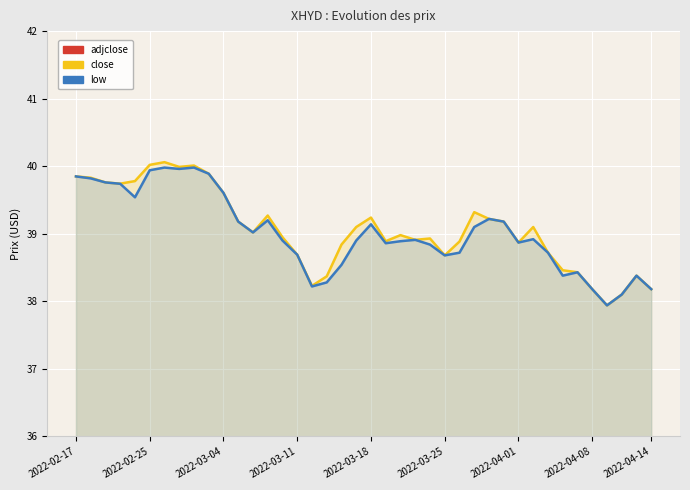

Is it true that low equals 52.0 at 2022-04-08?

False